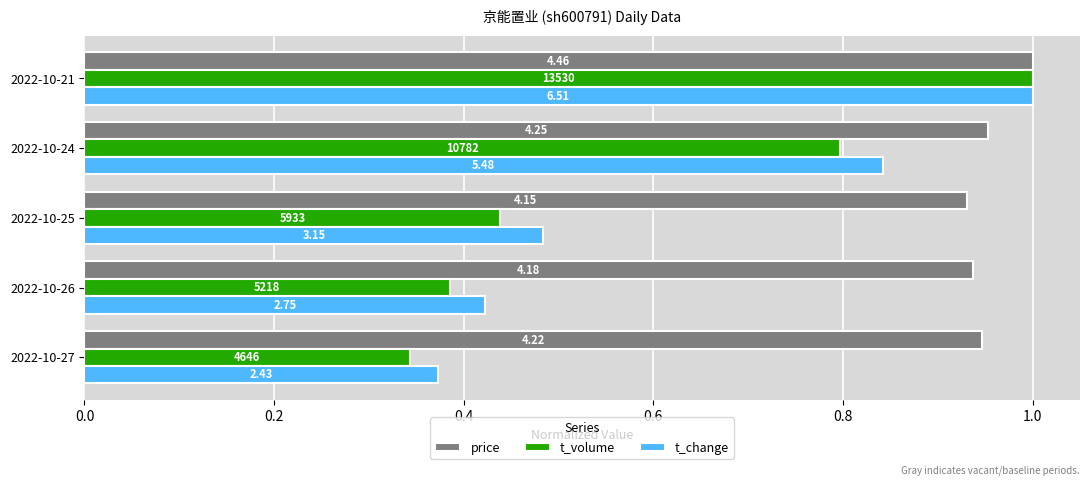

What are all the series names shown in the legend?

price, t_volume, t_change